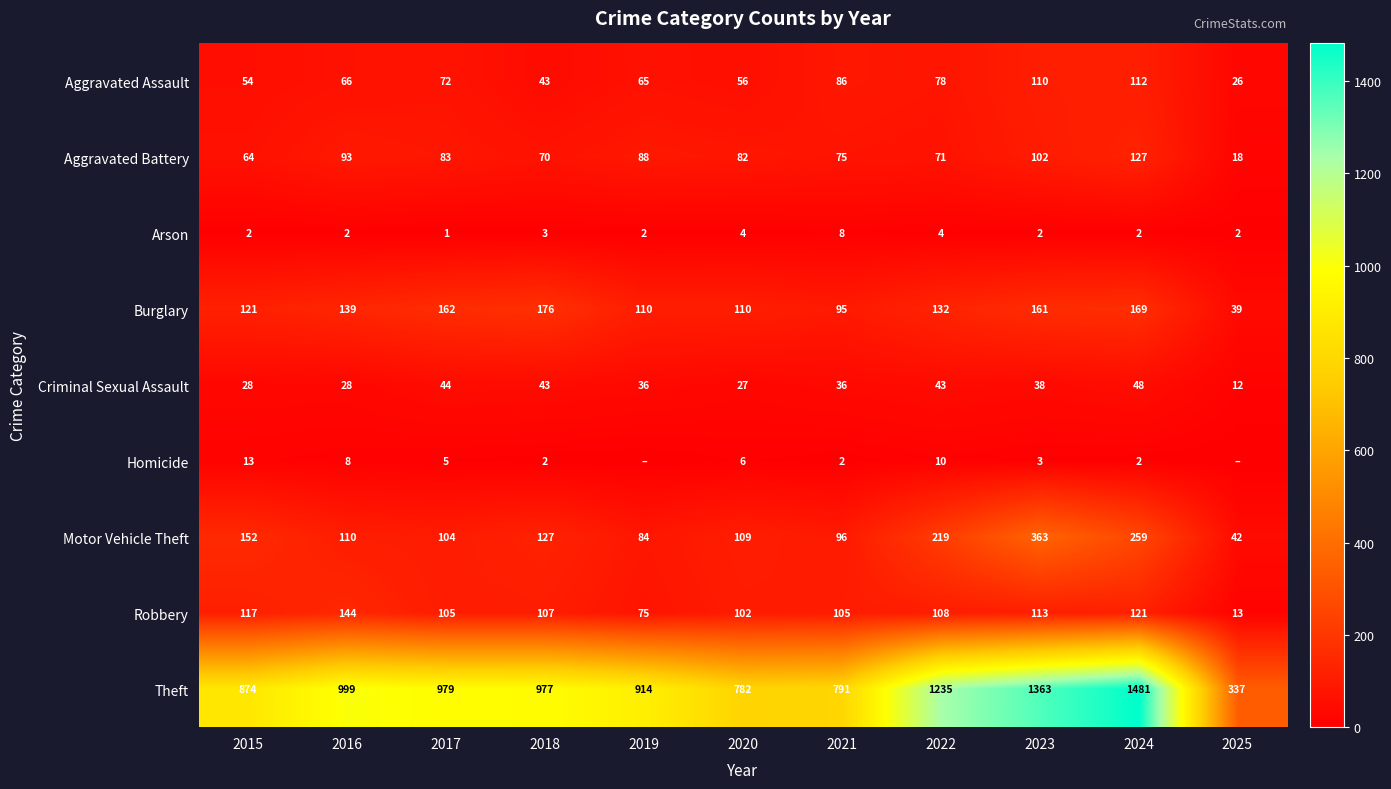

True or false: Robbery has a value of 147 at 2017.

False